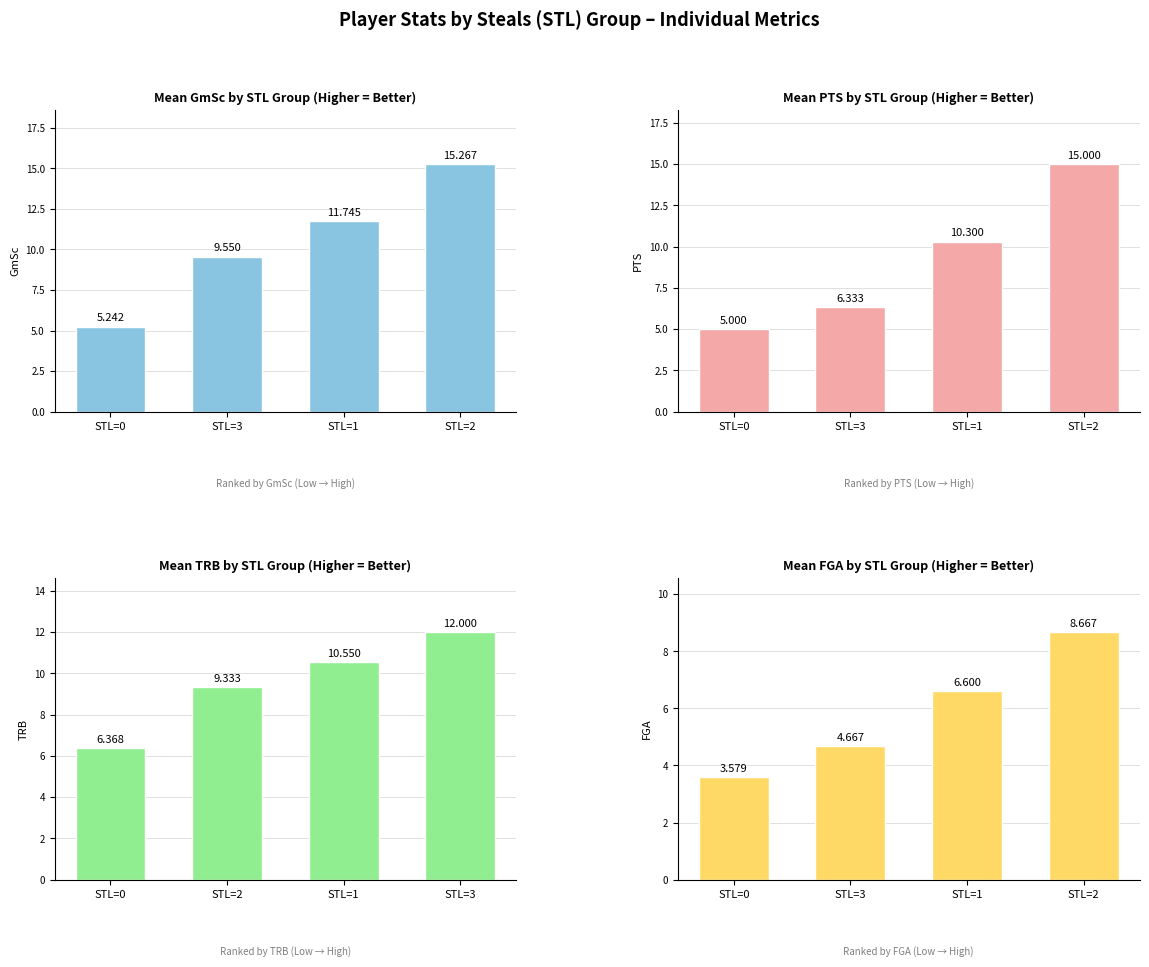

What is the difference between the GmSc values at STL=1 and STL=2?

3.5